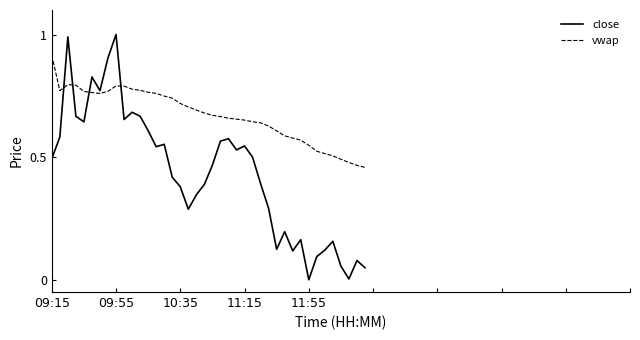

What is the greatest value displayed?

1.0